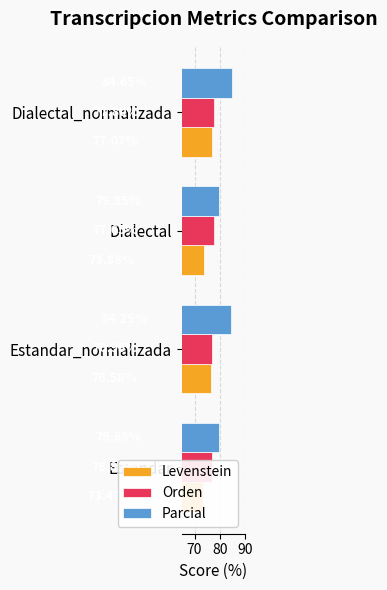

What is the value of the Parcial bar at the 4th from the left?

84.6